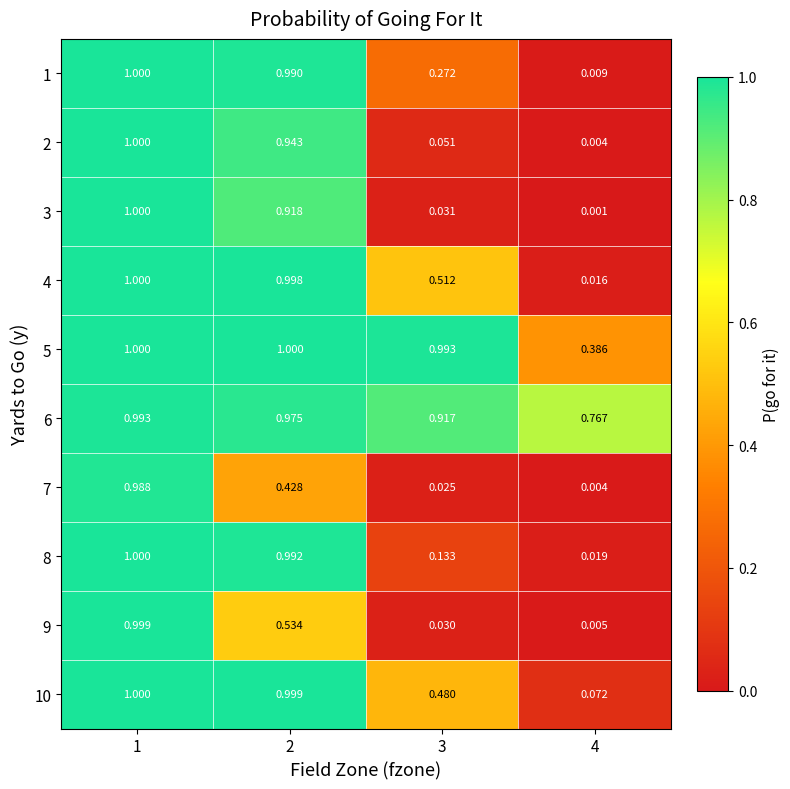

At 3, list the series in order from smallest to largest.

7, 9, 3, 2, 8, 1, 10, 4, 6, 5